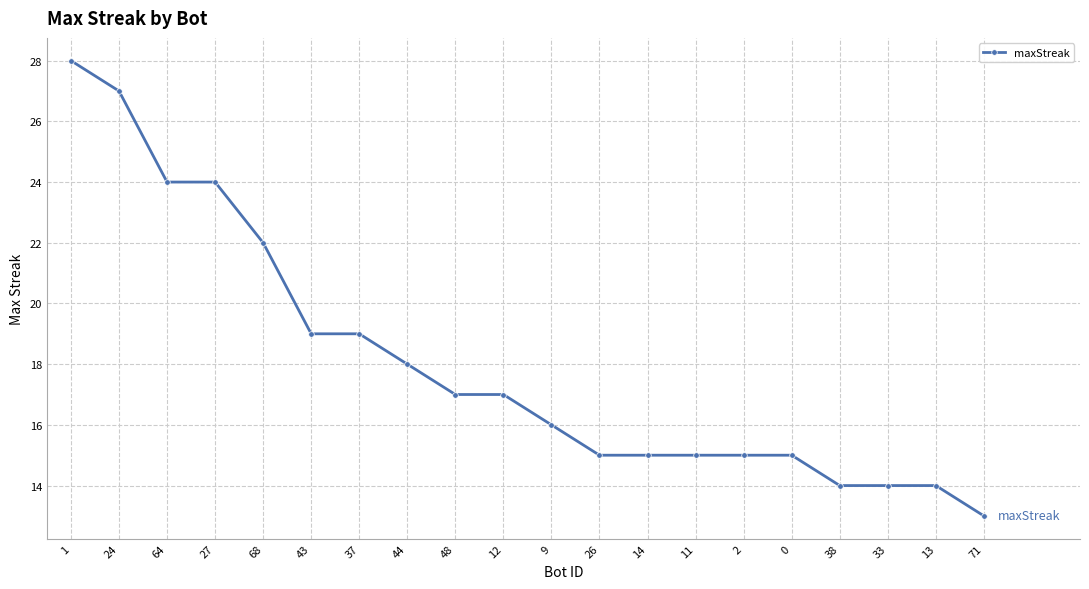

Reading right to left, list all the values displayed in this chart.

13	14	14	14	15	15	15	15	15	16	17	17	18	19	19	22	24	24	27	28